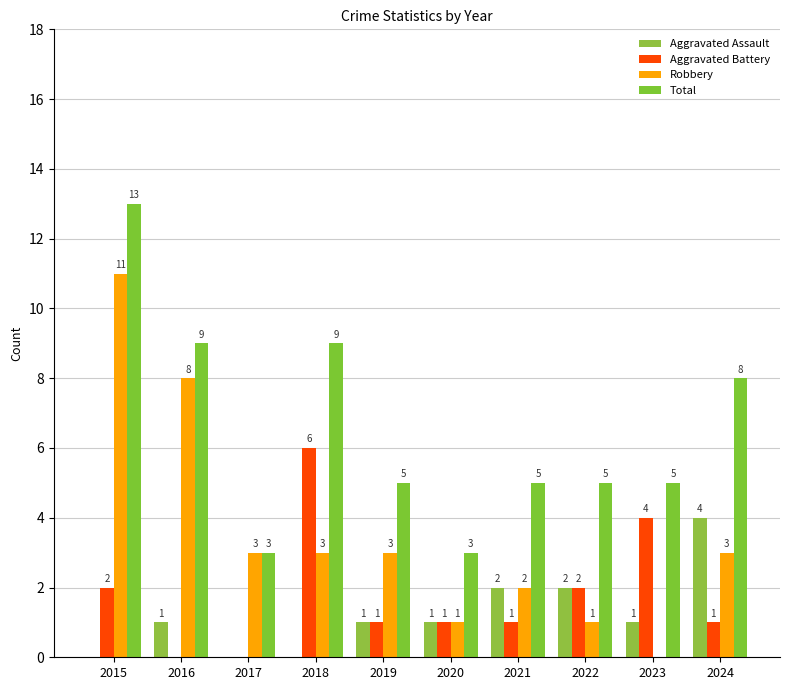

What is the maximum value shown in the chart?

13